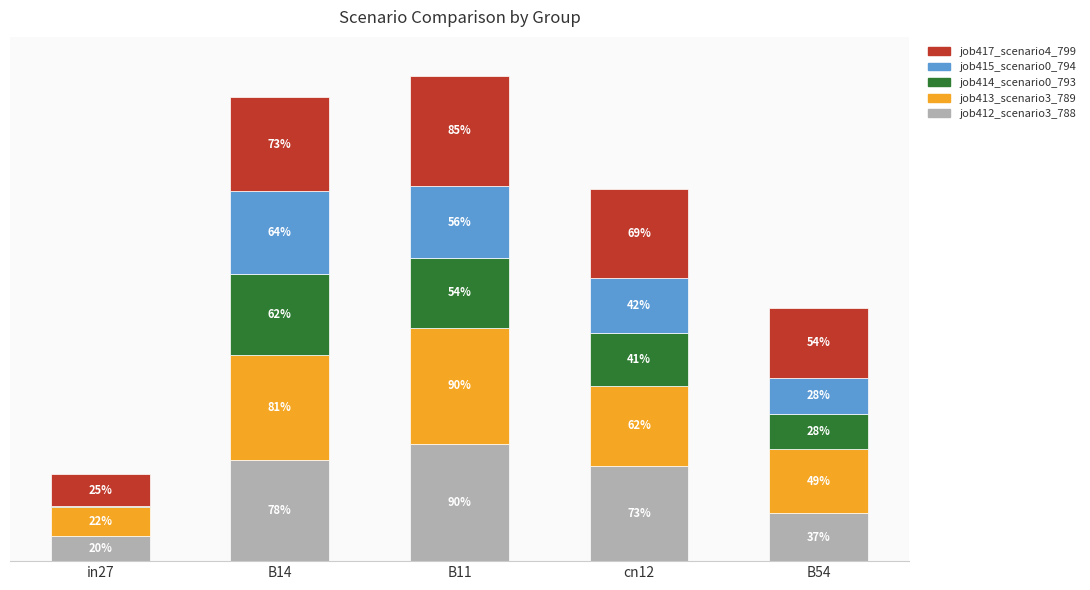

What is the difference between the maximum and second lowest values in the job412_scenario3_788 series?

0.5